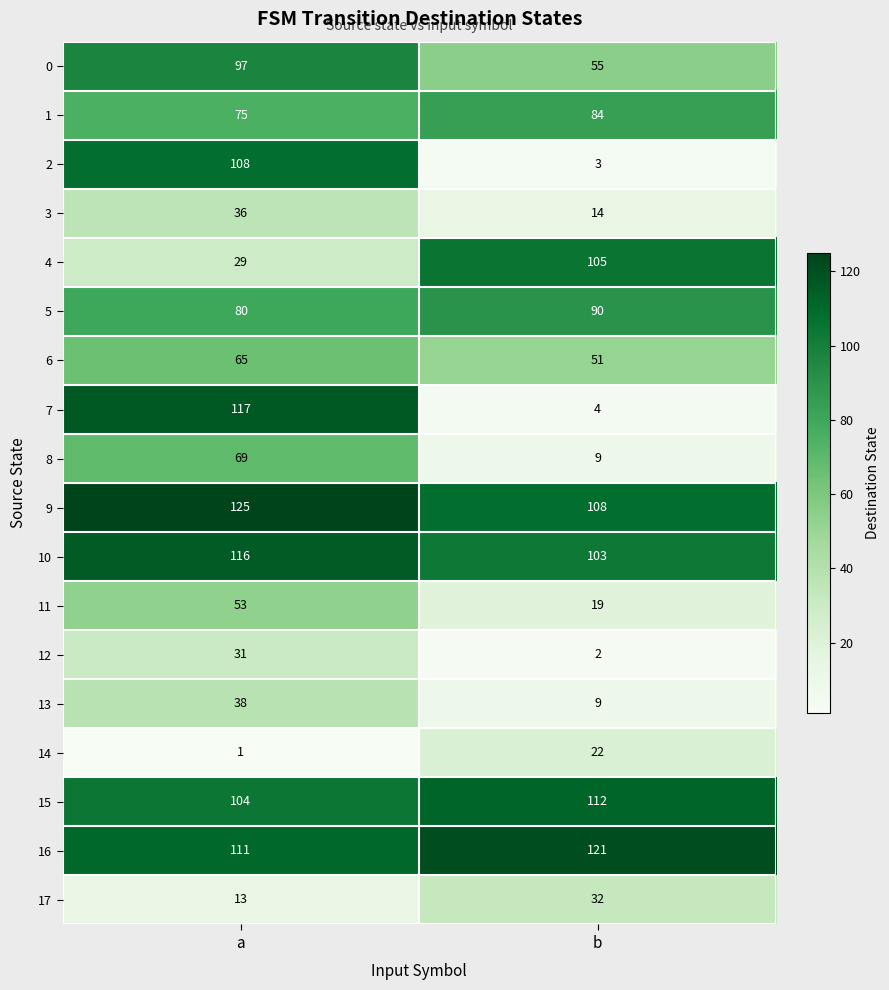

Which series has the largest range (max minus min)?

7